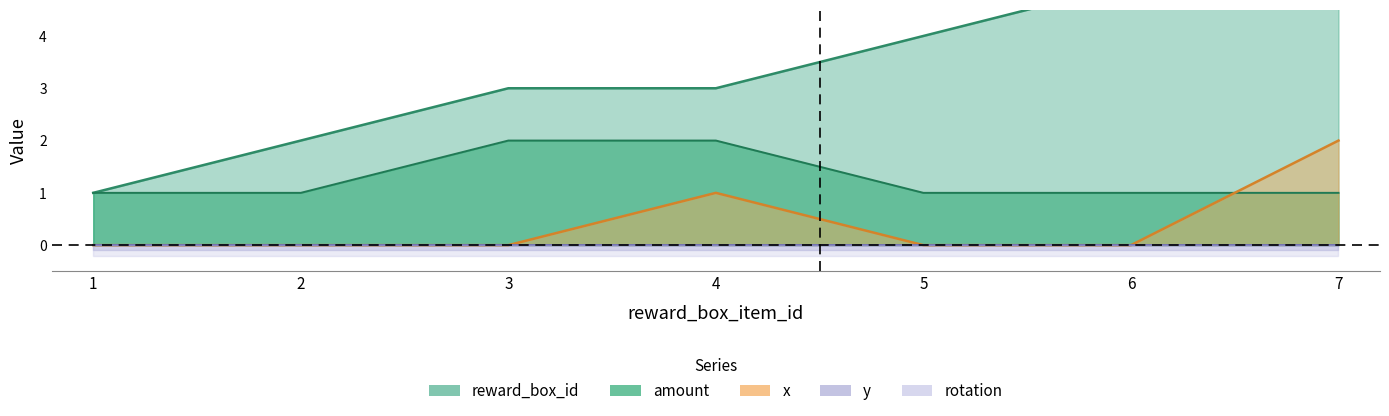

How many lines are shown in the chart?

3